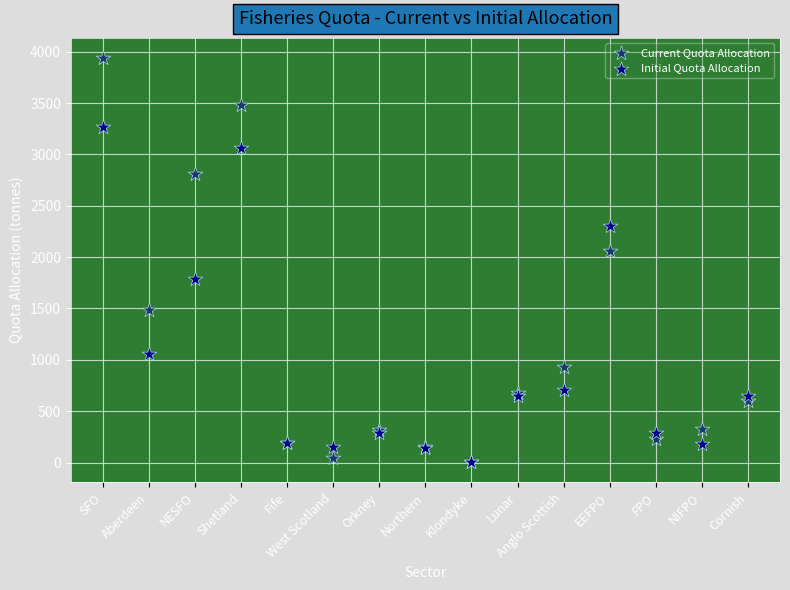

In the Current Quota Allocation series, what Y value is closest to 1970?

2055.3